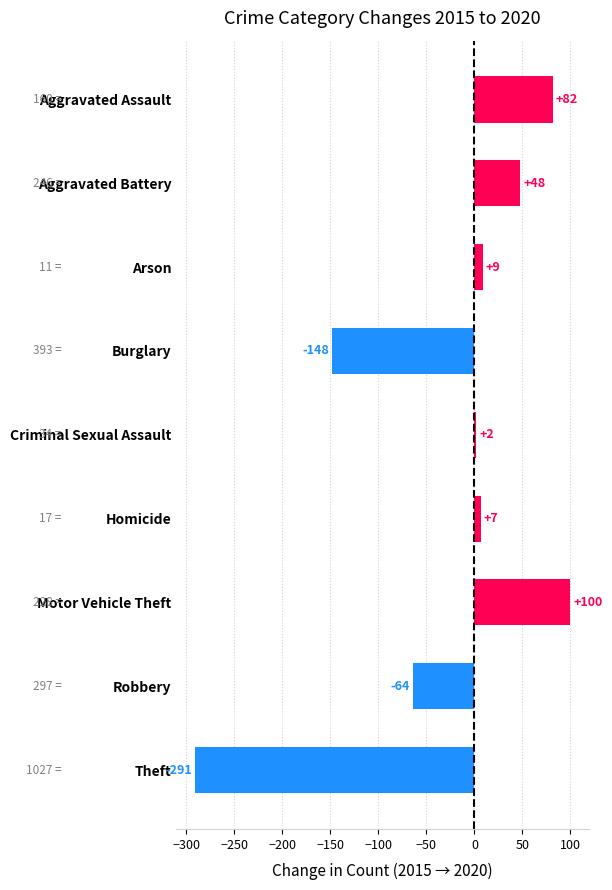

At which category does the chart reach its minimum across all series?

Theft